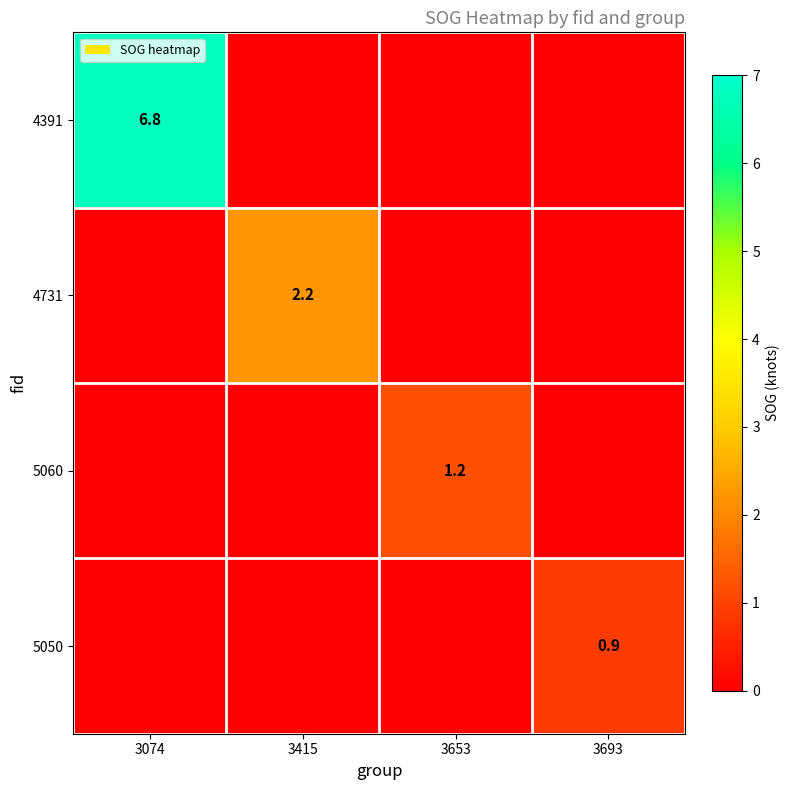

At which category is the sum across all series the highest?

3074